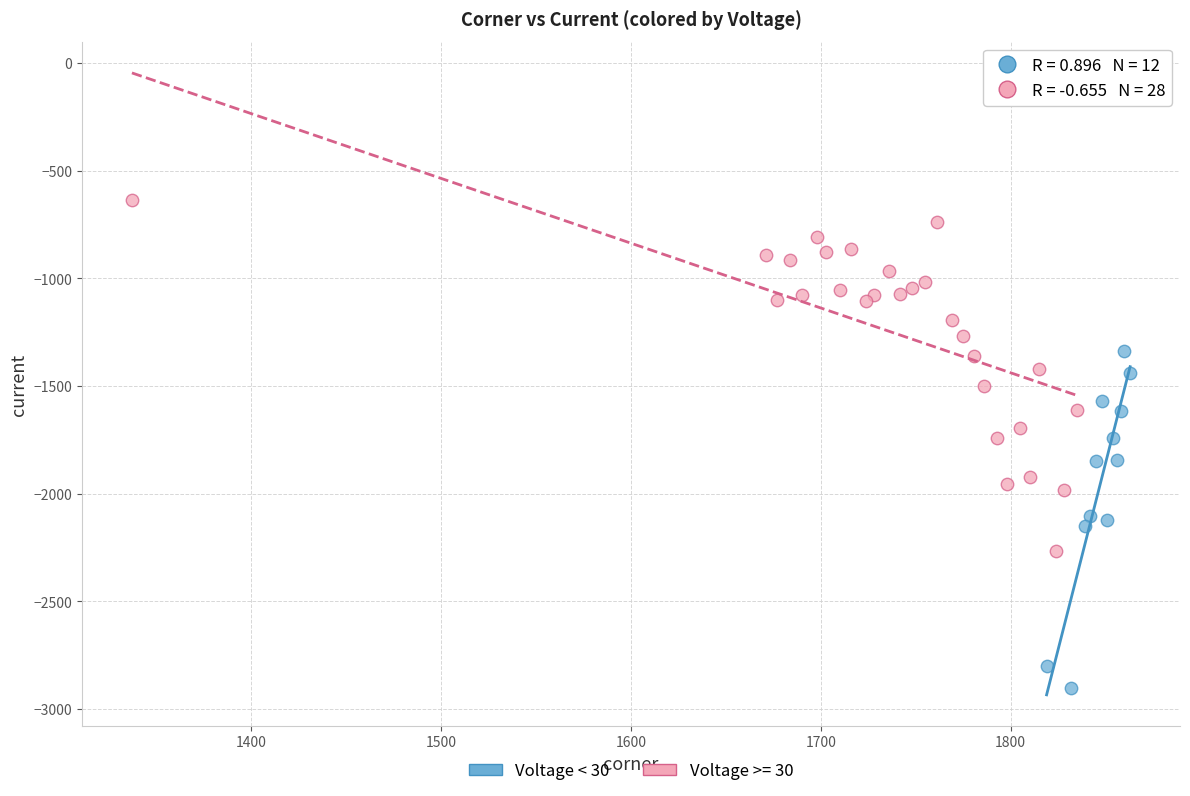

Which series contains the highest Y value?

Voltage >= 30